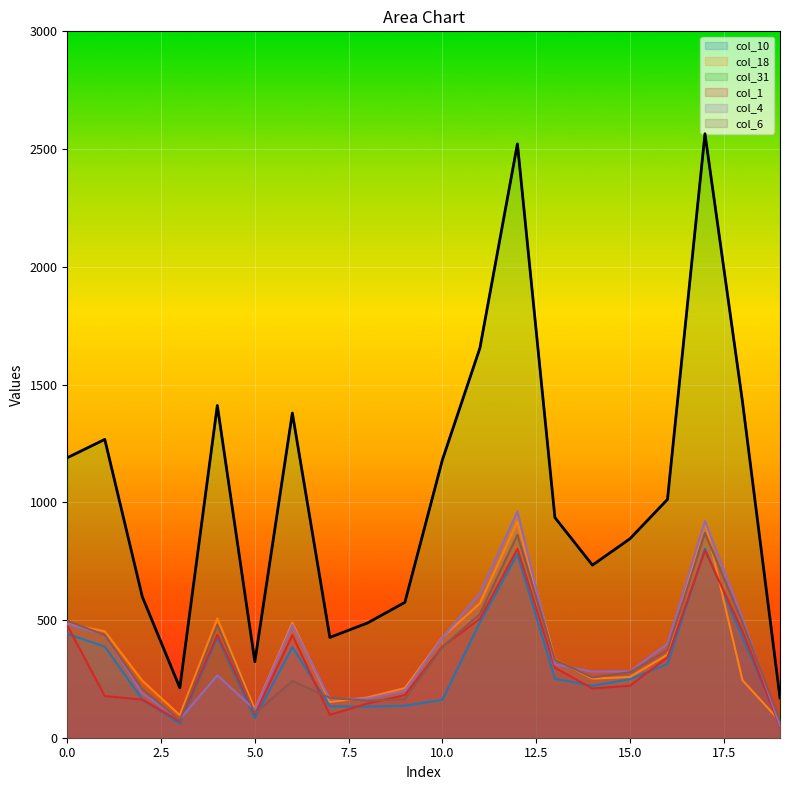

The col_1 series shows 69 at 3. True or false?

True